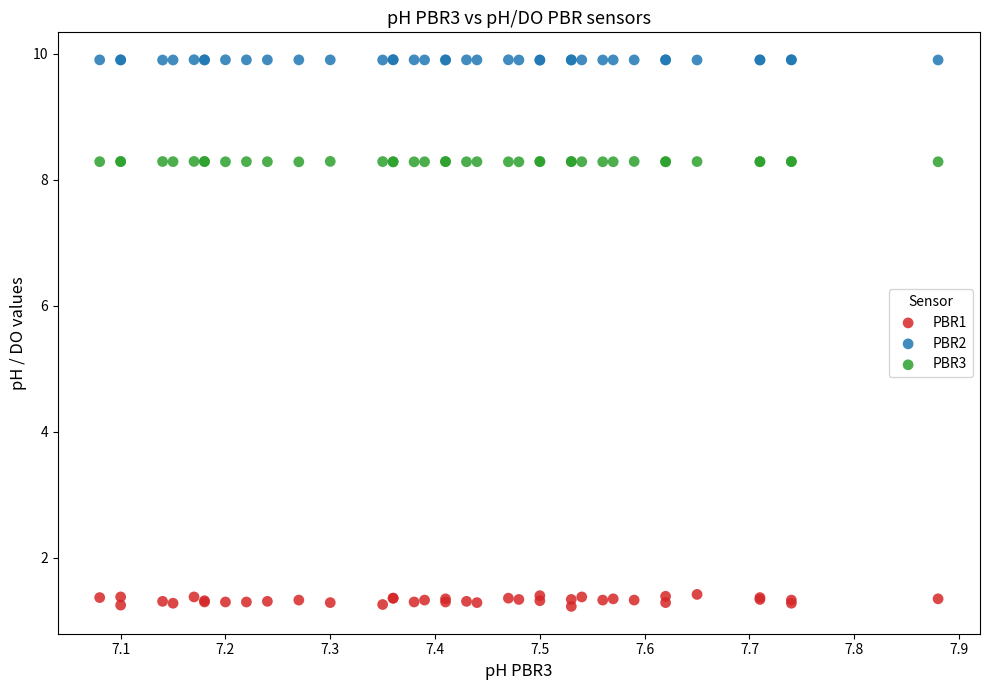

Which series reaches the minimum Y coordinate?

PBR1